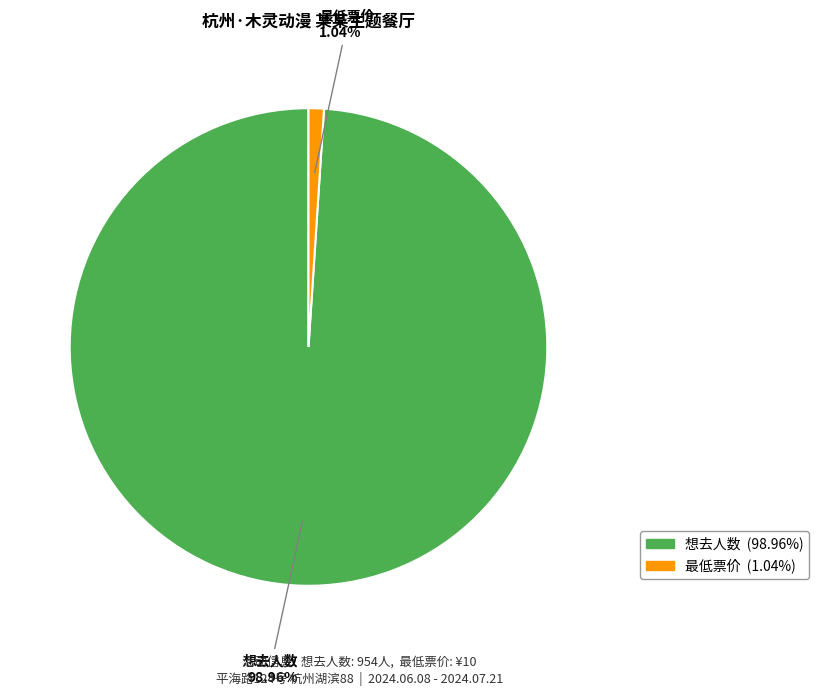

To the nearest percent, what percentage of the pie is 想去人数?

99%